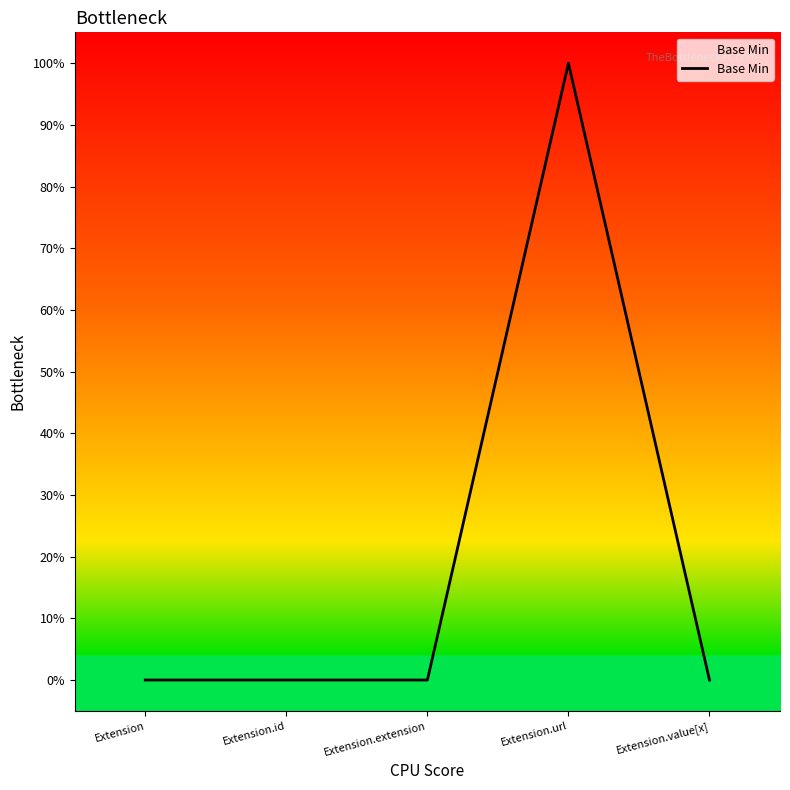

Is it true that the value at Extension is 0?

True